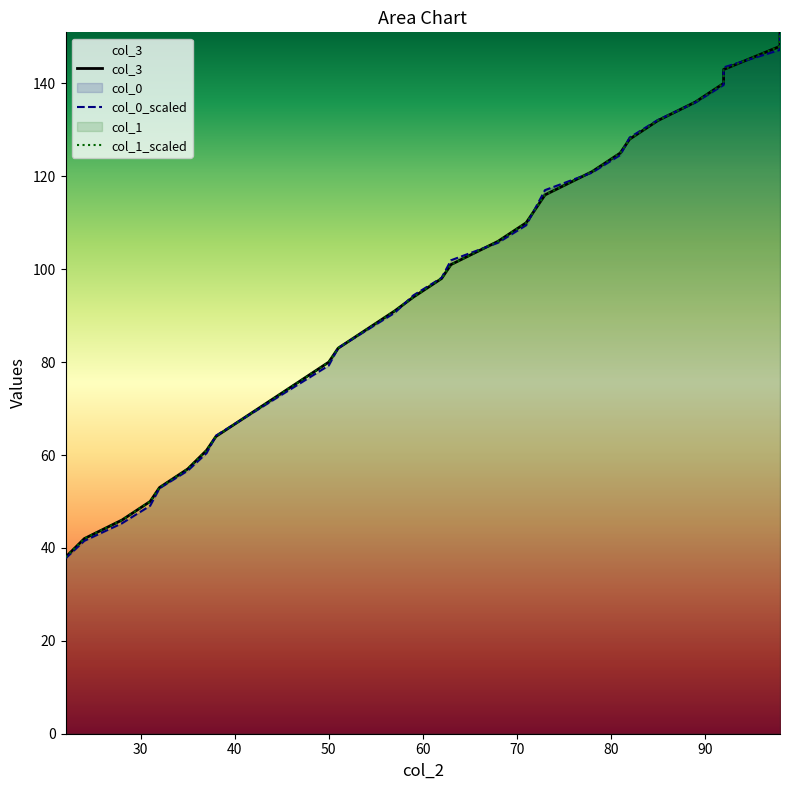

How many data points in col_1_scaled are less than 93?

15